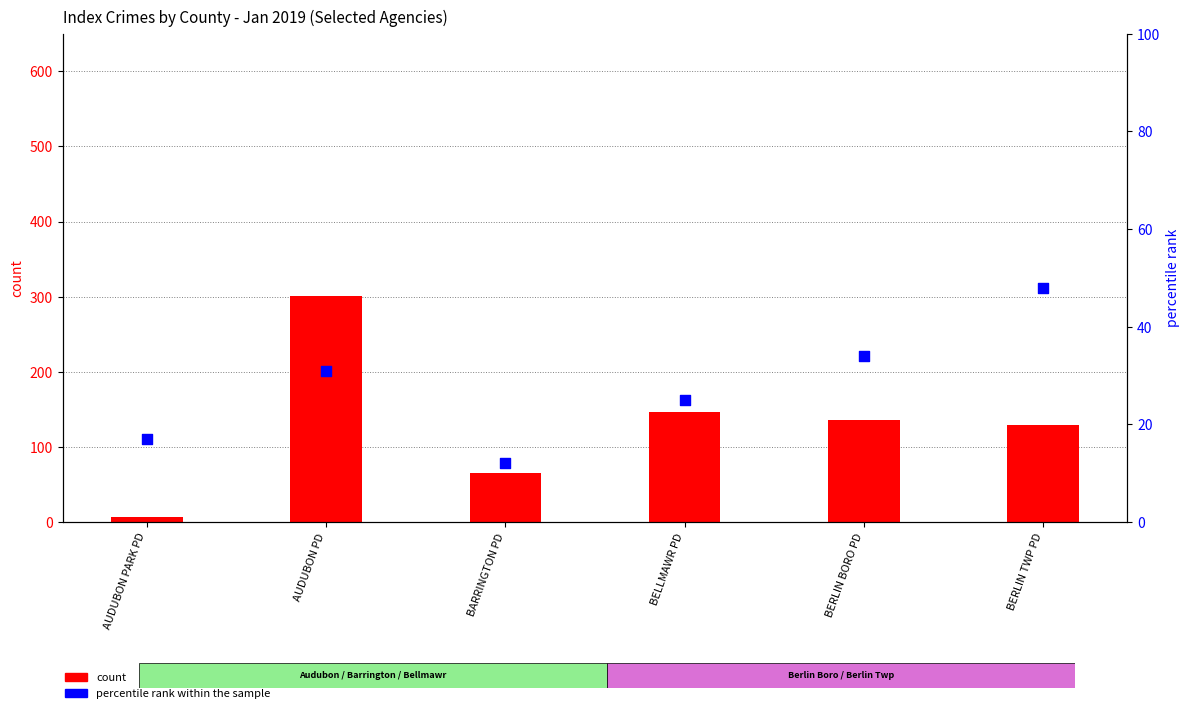

At how many categories does at least one series exceed 192?

1